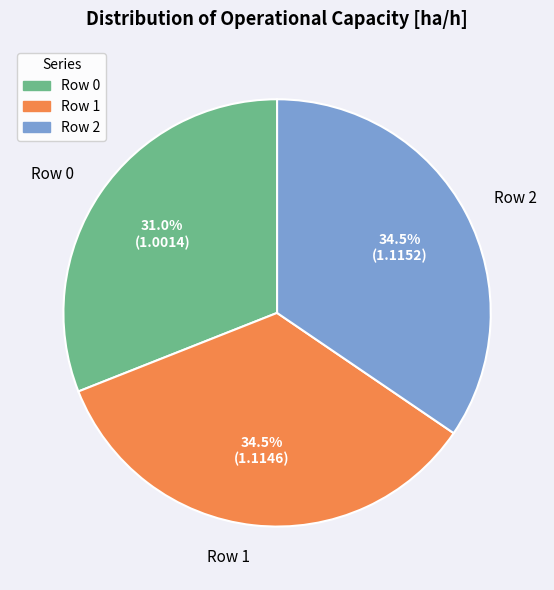

Do Row 1 and Row 0 together represent more than half of the pie?

Yes